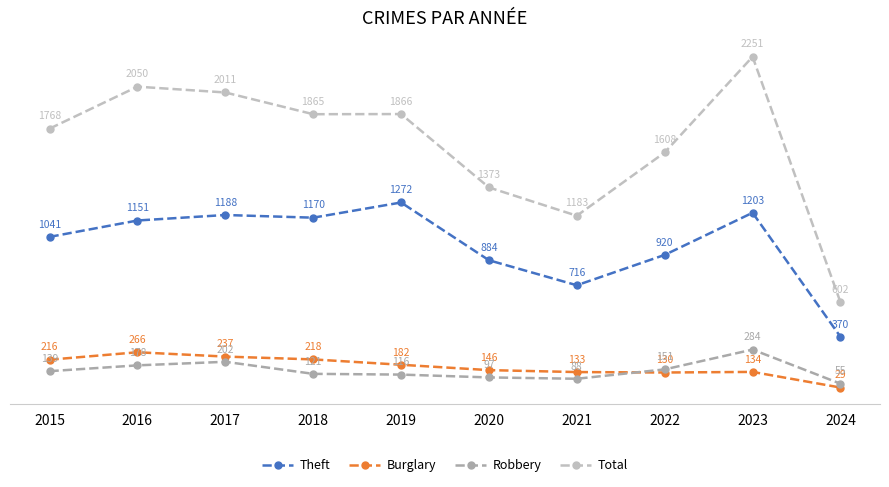

Which series has the largest total across all categories?

Total